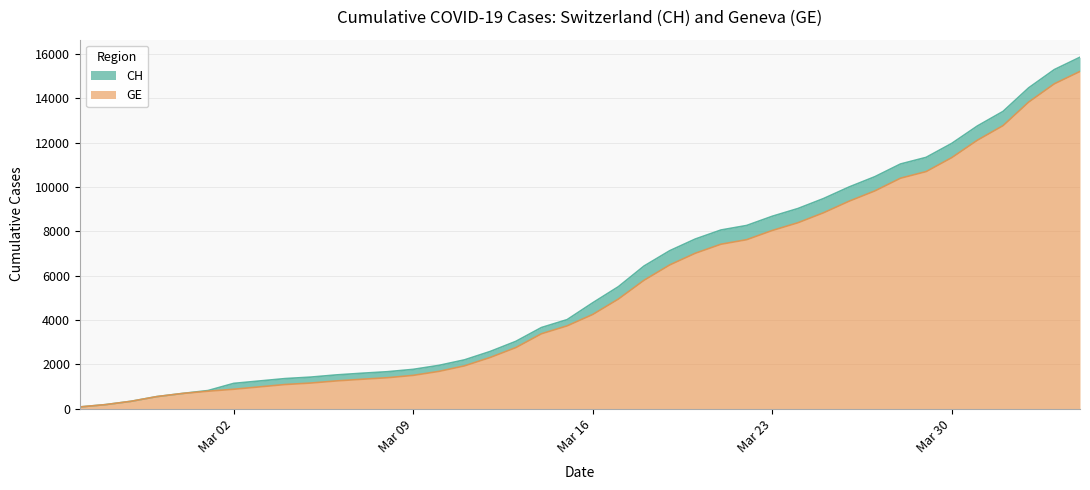

The value of CH at 2020-02-26 is 178. True or false?

True